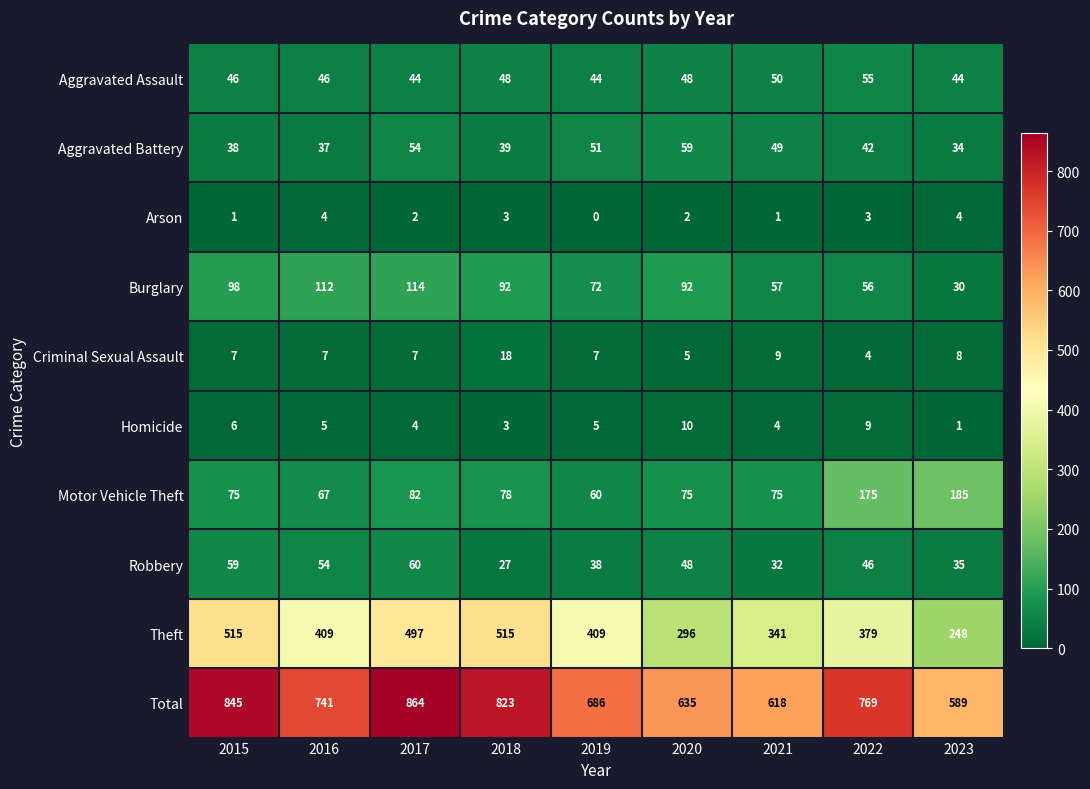

At how many categories does at least one series exceed 334?

9